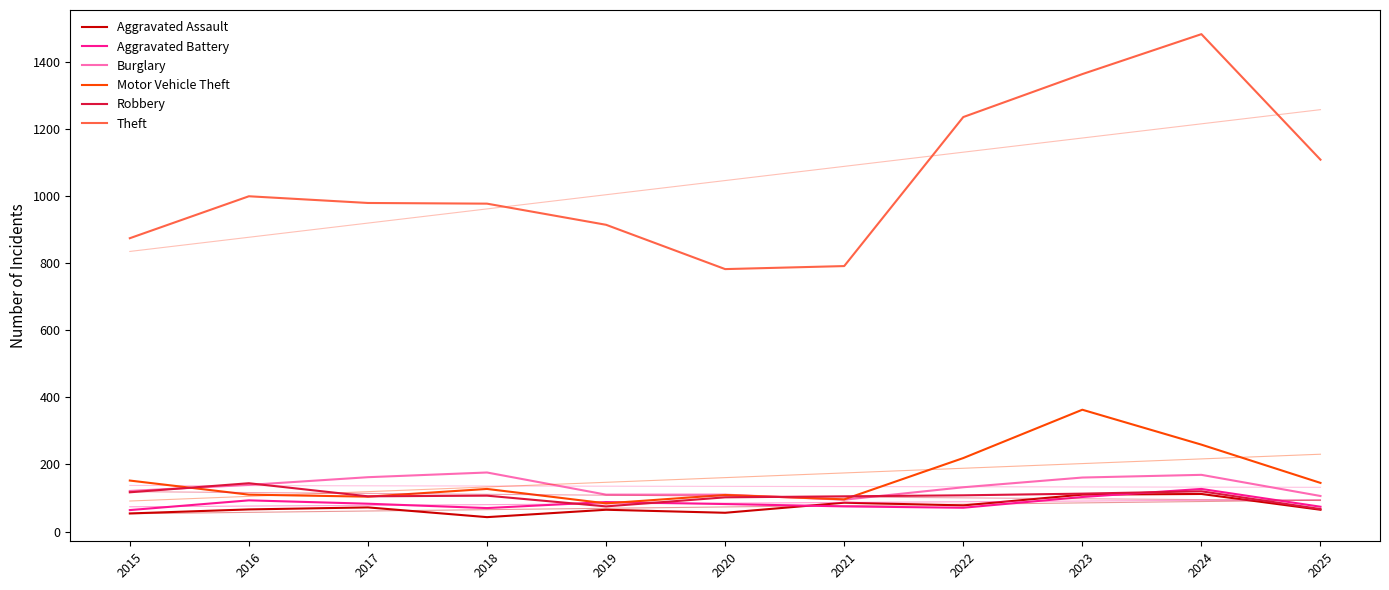

How many lines are shown in the chart?

6